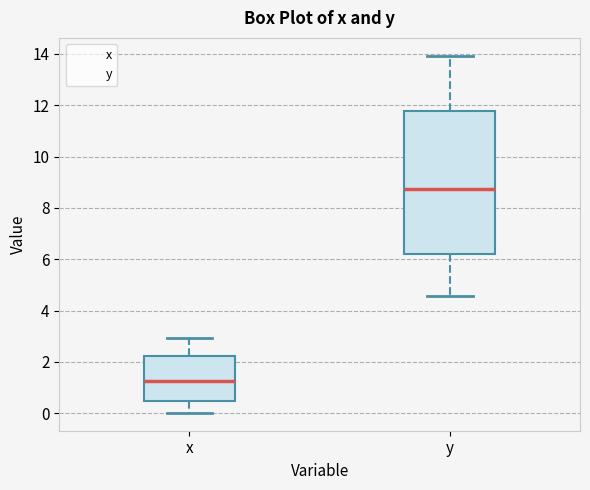

Reading left to right, transcribe this box plot: for each box, give where its median line is, the range the box spans, and where its two whiskers end, as read against the y-axis. The values are not printed on the chart, so give them approximately, as read against the axis.

x: median 1.2, box 0.4 to 2.2, whiskers 0.0 to 3.0
y: median 8.8, box 6.2 to 11.8, whiskers 4.6 to 14.0